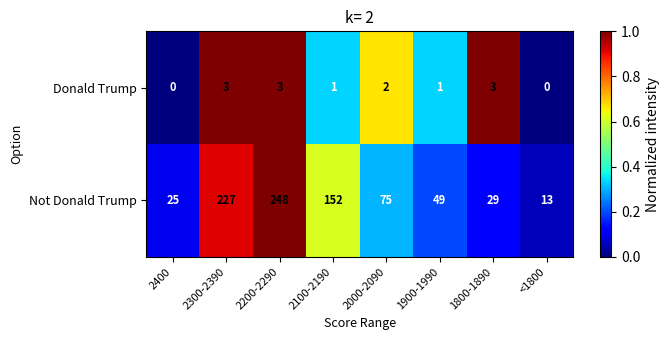

Rank the series by their maximum value, from highest to lowest.

Not Donald Trump, Donald Trump